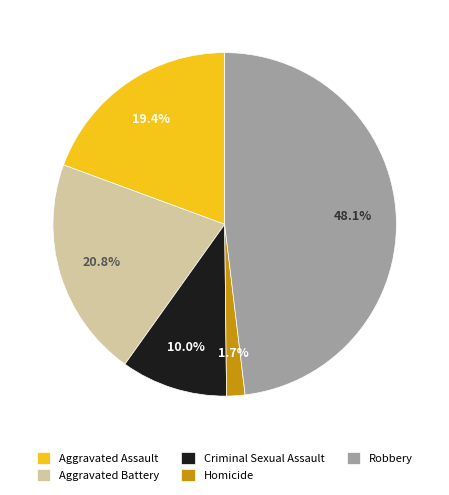

Is the sum of Homicide and Aggravated Battery greater than half?

No